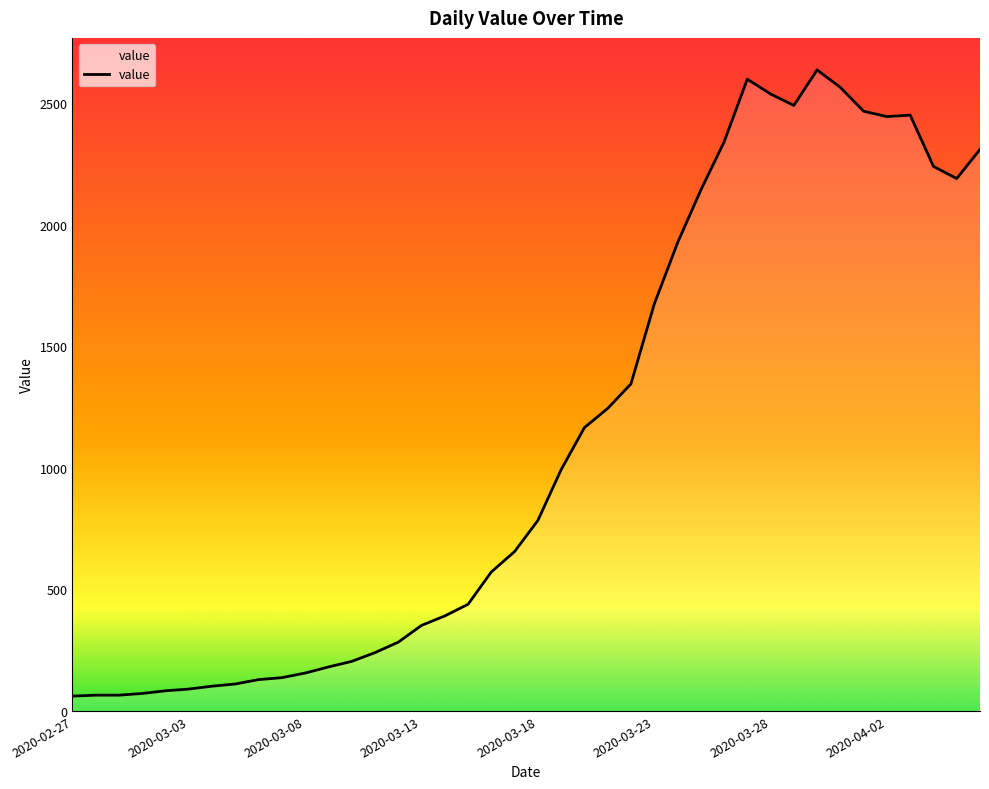

What is the sum of the values at 2020-03-07 and 2020-03-20?

1303